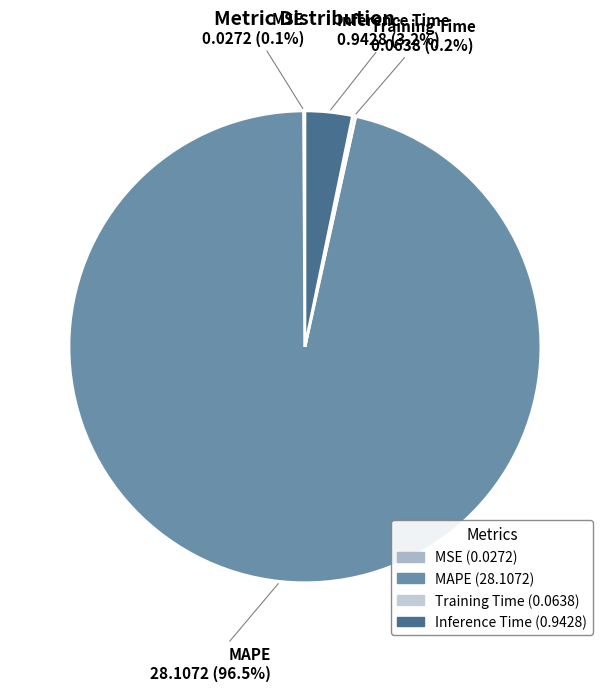

What is the majority slice?

MAPE